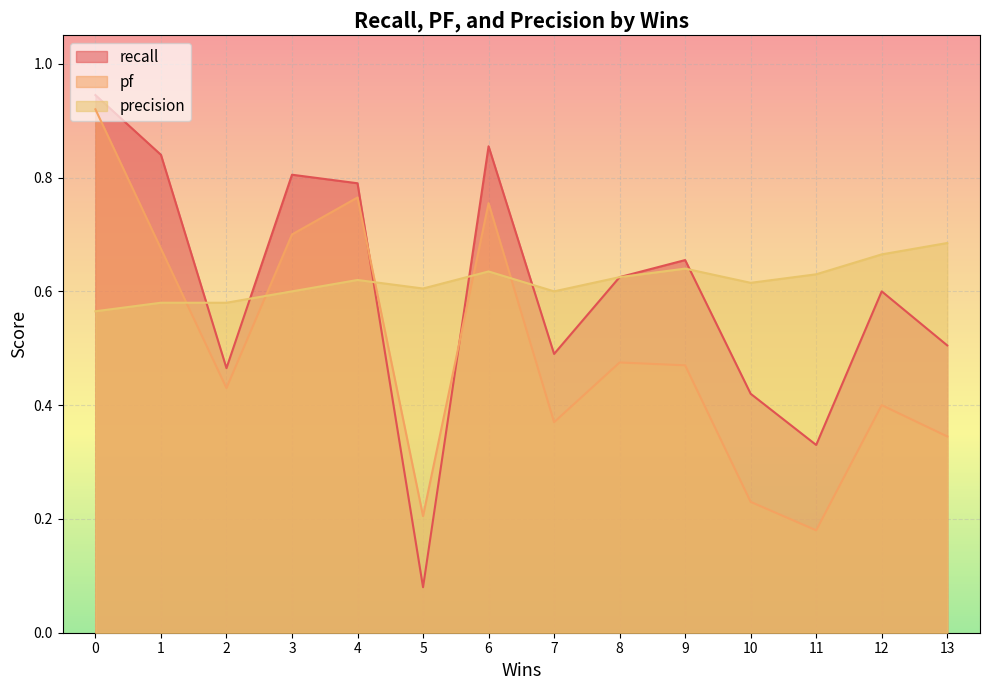

Which series has the largest range (max minus min)?

recall